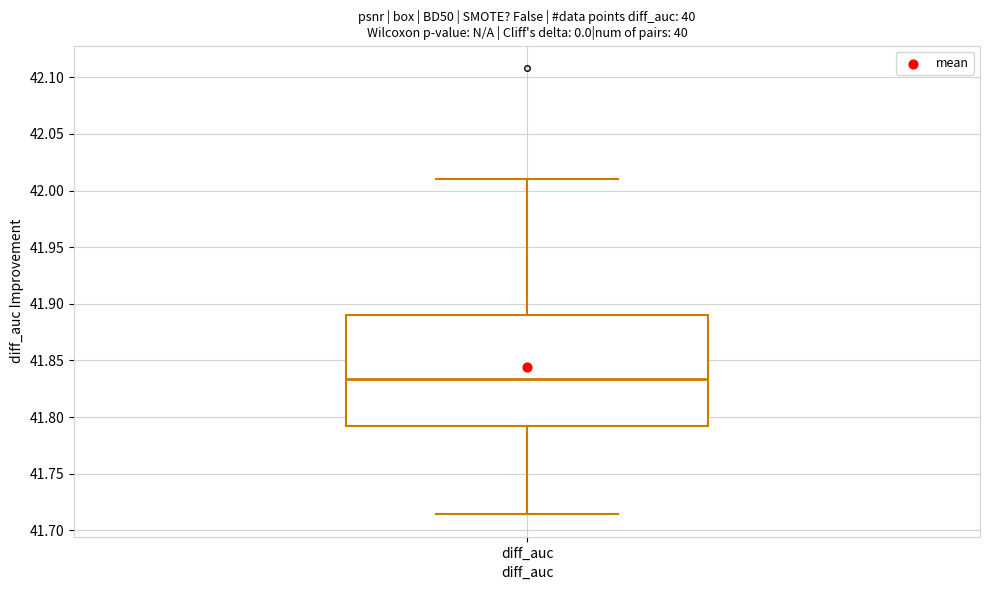

Where is the upper edge of the box for diff_auc on the y-axis? The values are not printed on the chart, so give them approximately, as read against the axis.

41.890